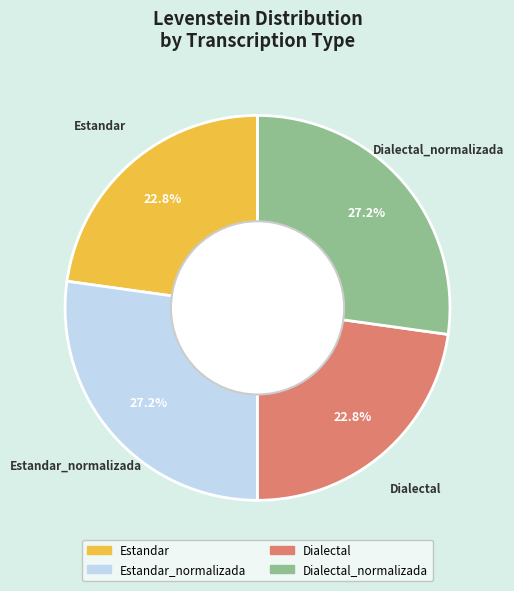

Is there a majority slice in this chart?

No